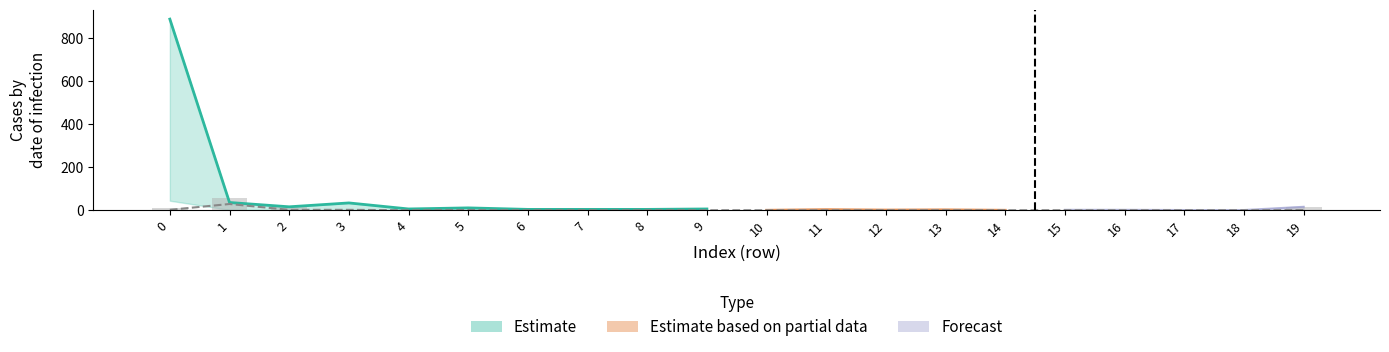

What is the difference between the maximum and minimum values in the col_2 (bar) series?

59